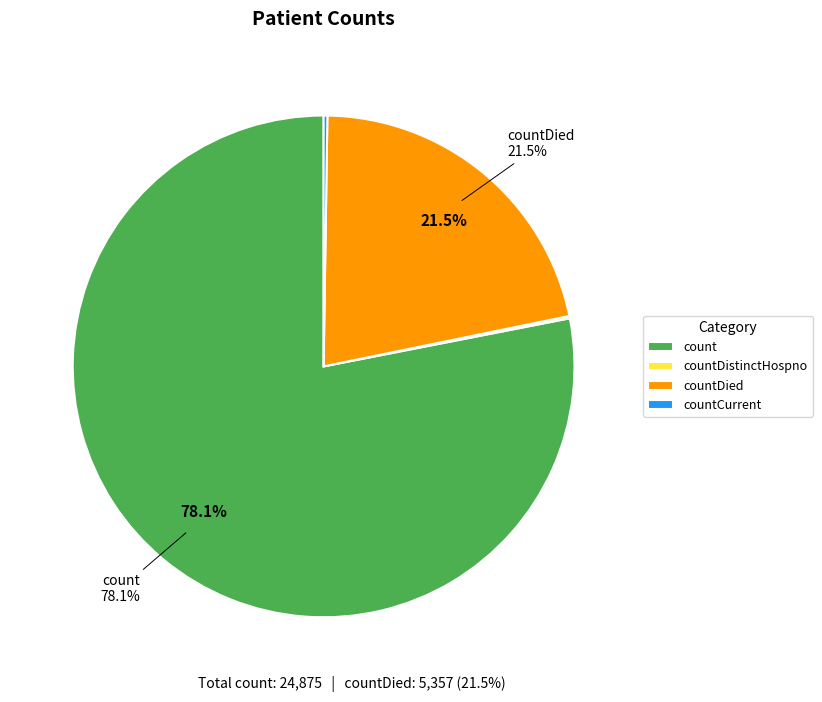

What is the ratio of the value at countDied to the value at count?

0.3